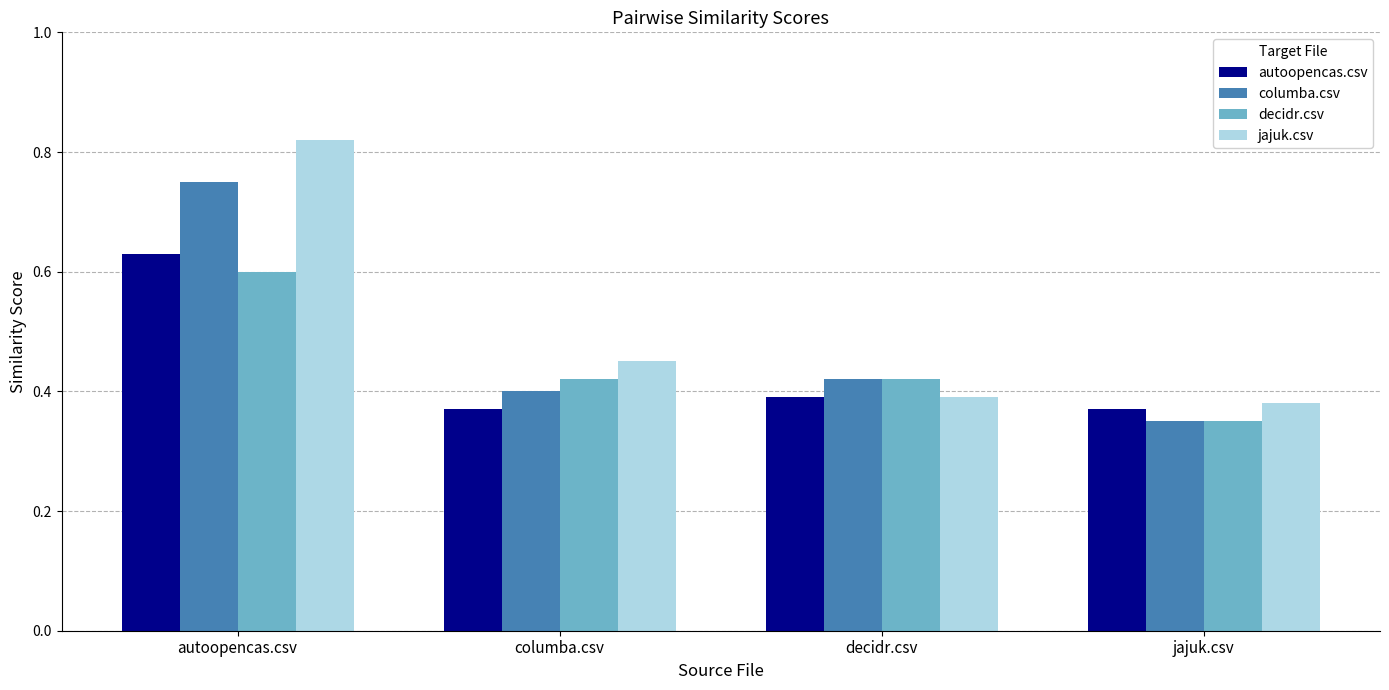

At which category does the chart reach its minimum across all series?

jajuk.csv